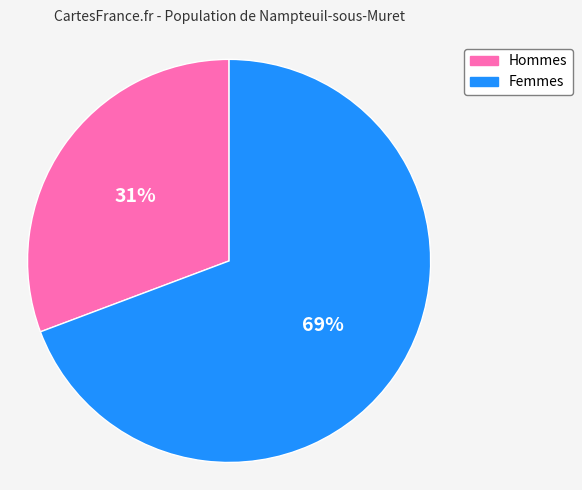

The Femmes slice represents 69% of the pie. True or false?

True